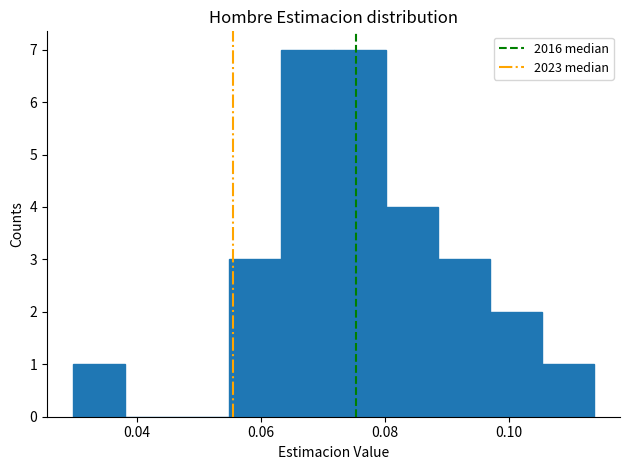

Reading left to right, list every bar in this chart as the range it spans on the x-axis followed by its height. Neither the bar edges nor the heights are printed on the chart, so give them approximately, as read against the axes.

0.030 to 0.038: 1
0.038 to 0.046: 0
0.046 to 0.054: 0
0.054 to 0.064: 3
0.064 to 0.072: 7
0.072 to 0.080: 7
0.080 to 0.088: 4
0.088 to 0.096: 3
0.096 to 0.106: 2
0.106 to 0.114: 1